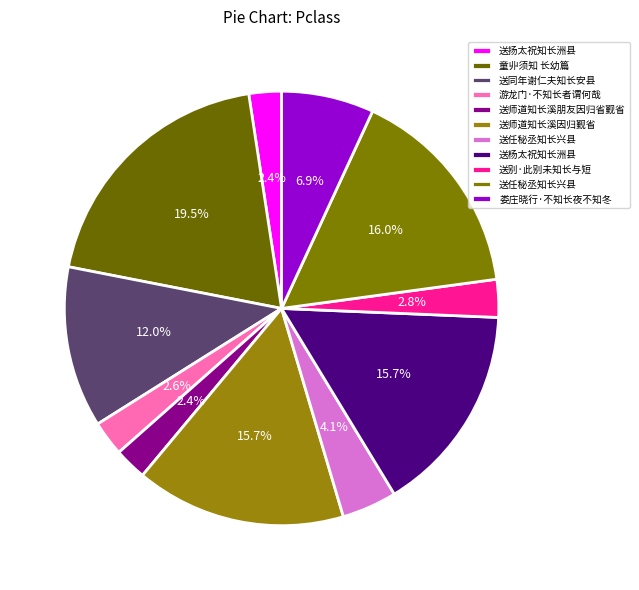

To the nearest percent, what is the difference between the largest and smallest slice percentages?

17%